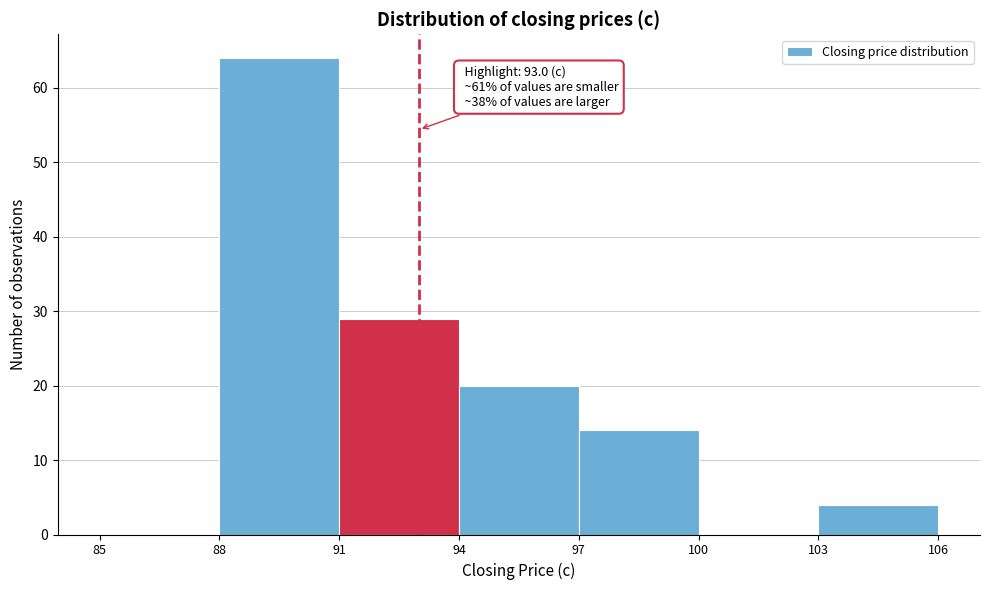

Which range on the x-axis has the tallest bar?

88 to 91